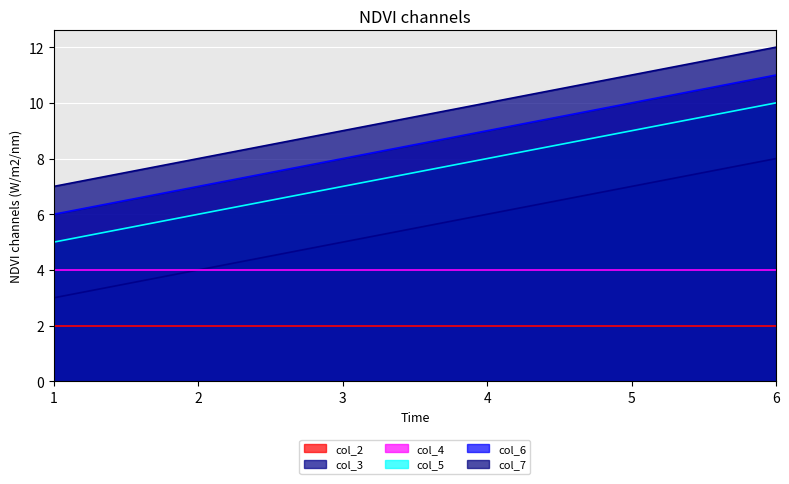

How many data points does each series have?

6